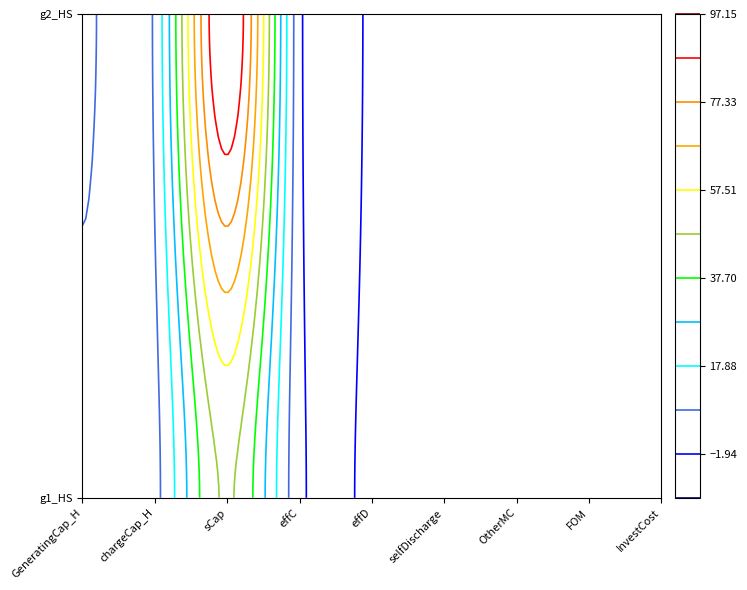

Reading left to right, what are all the values shown in this chart?

g1_HS: 5.0	5.0	48.6	1.0	1.0	0.0	0.0	0.0	3.0
g2_HS: 10.0	10.0	97.2	1.0	1.0	0.0	0.0	0.0	3.0